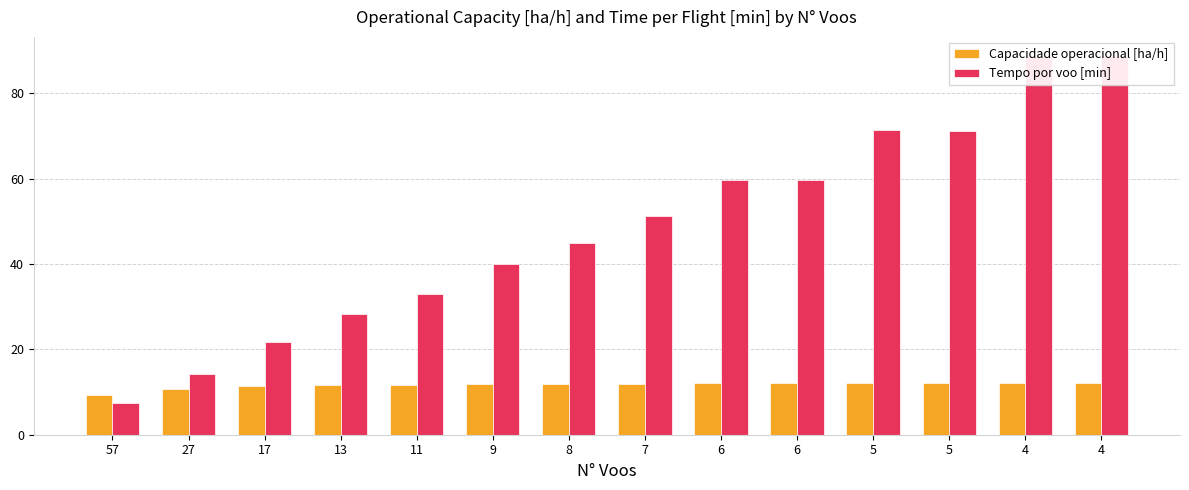

Reading left to right, list all the values displayed in this chart.

Capacidade operacional [ha/h]: 57=9.3	27=10.7	17=11.3	13=11.6	11=11.7	9=11.9	8=11.9	7=12.0	6=12.0	6=12.0	5=12.1	5=12.1	4=12.2	4=12.2
Tempo por voo [min]: 57=7.4	27=14.2	17=21.8	13=28.2	11=33.0	9=40.1	8=45.0	7=51.3	6=59.7	6=59.6	5=71.3	5=71.3	4=88.8	4=88.8